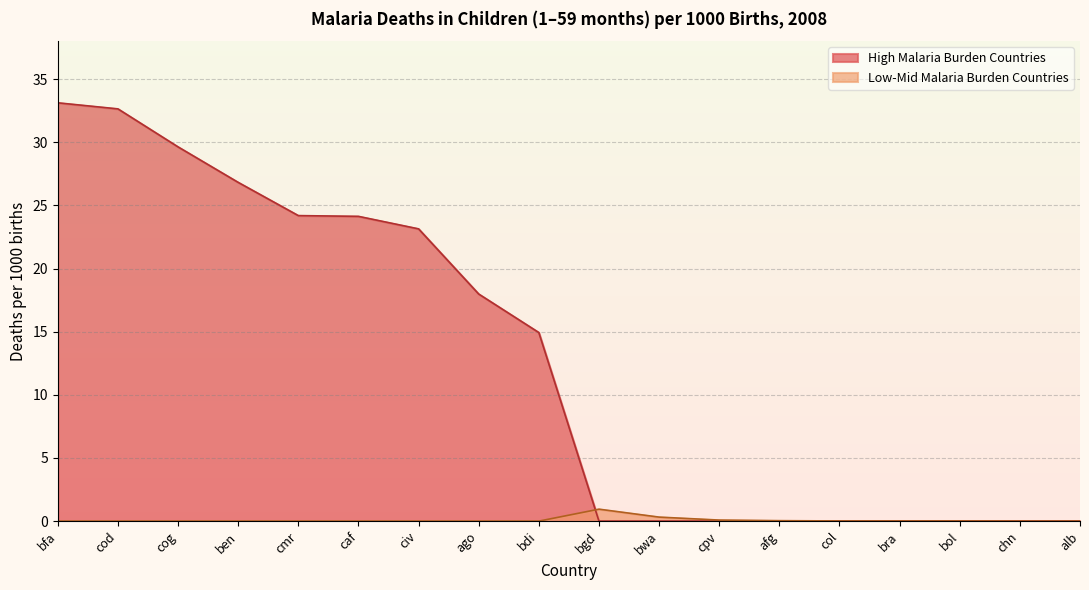

Between cog and ago, which is larger?

cog